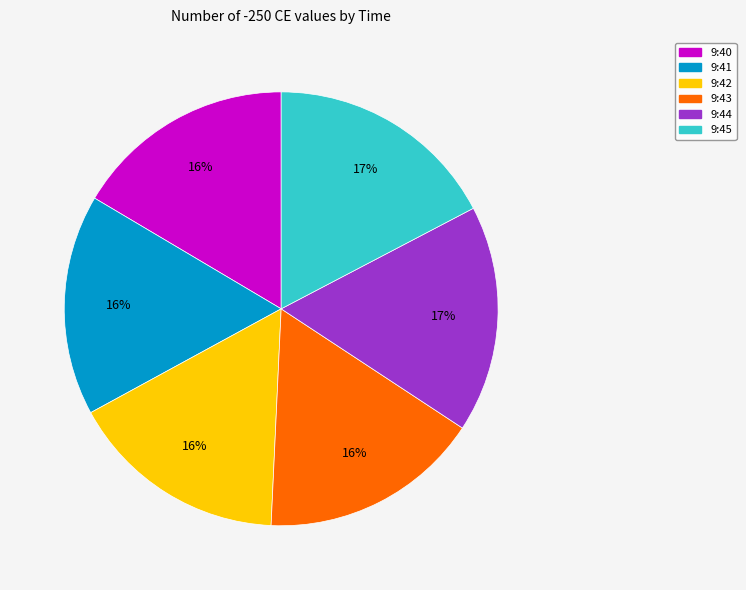

To the nearest percent, what is the difference between the largest and smallest slice percentages?

1%